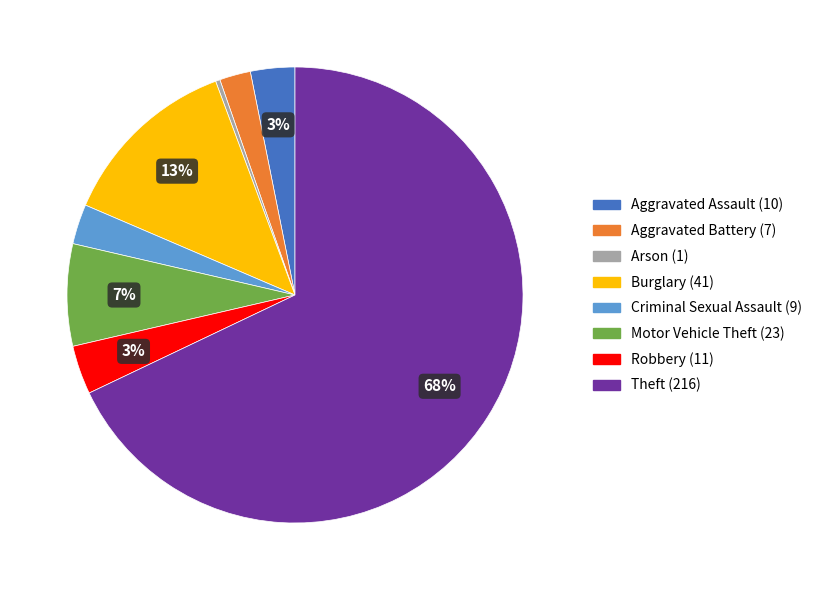

True or false: Motor Vehicle Theft accounts for 19% of the total.

False